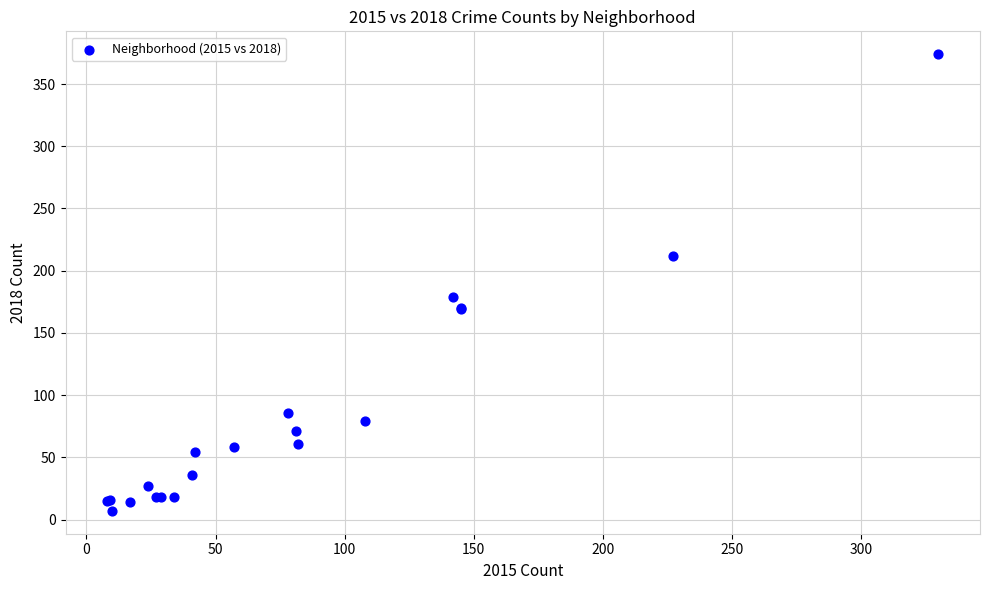

What Y value in the scatter plot is closest to 190?

179